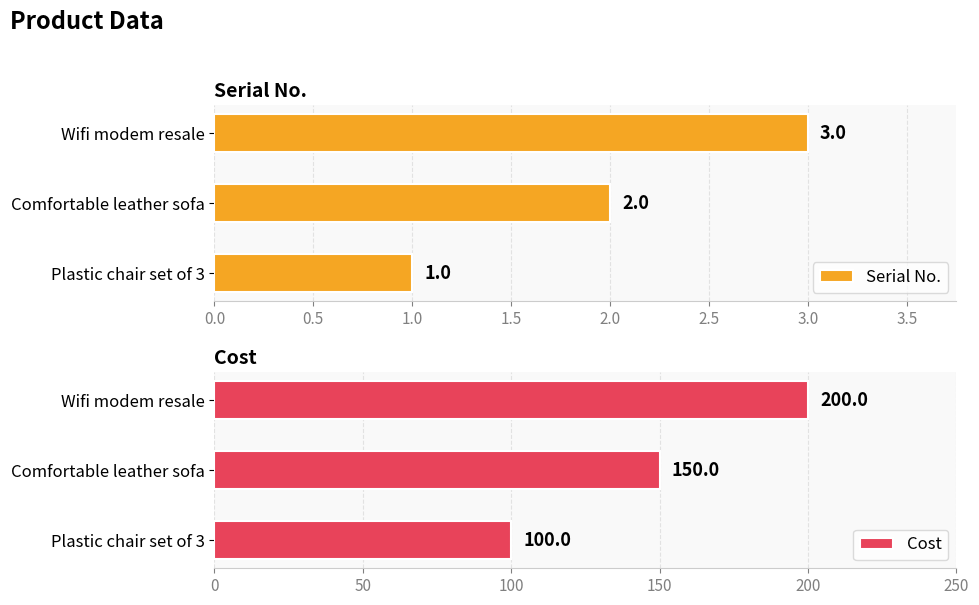

What is the sum of the Serial No. values at Plastic chair set of 3 and Wifi modem resale?

4